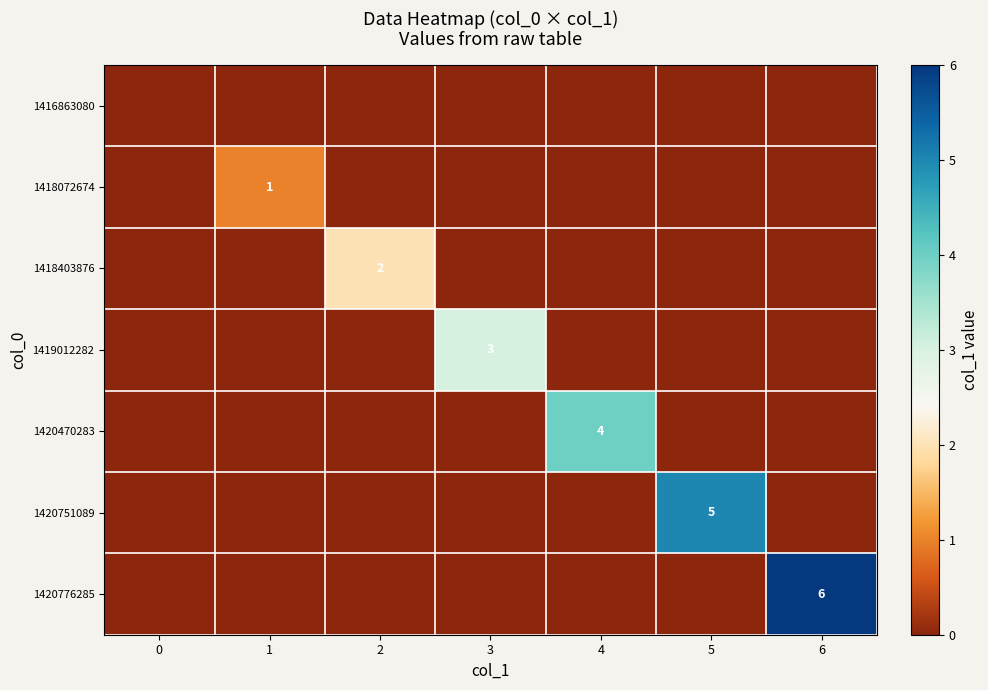

True or false: 1420470283 has a value of 2 at 4.

False